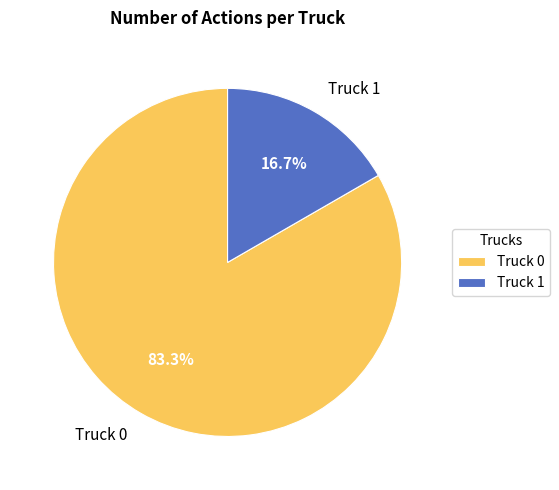

What percentage is the Truck 0 slice, to the nearest percent?

83%